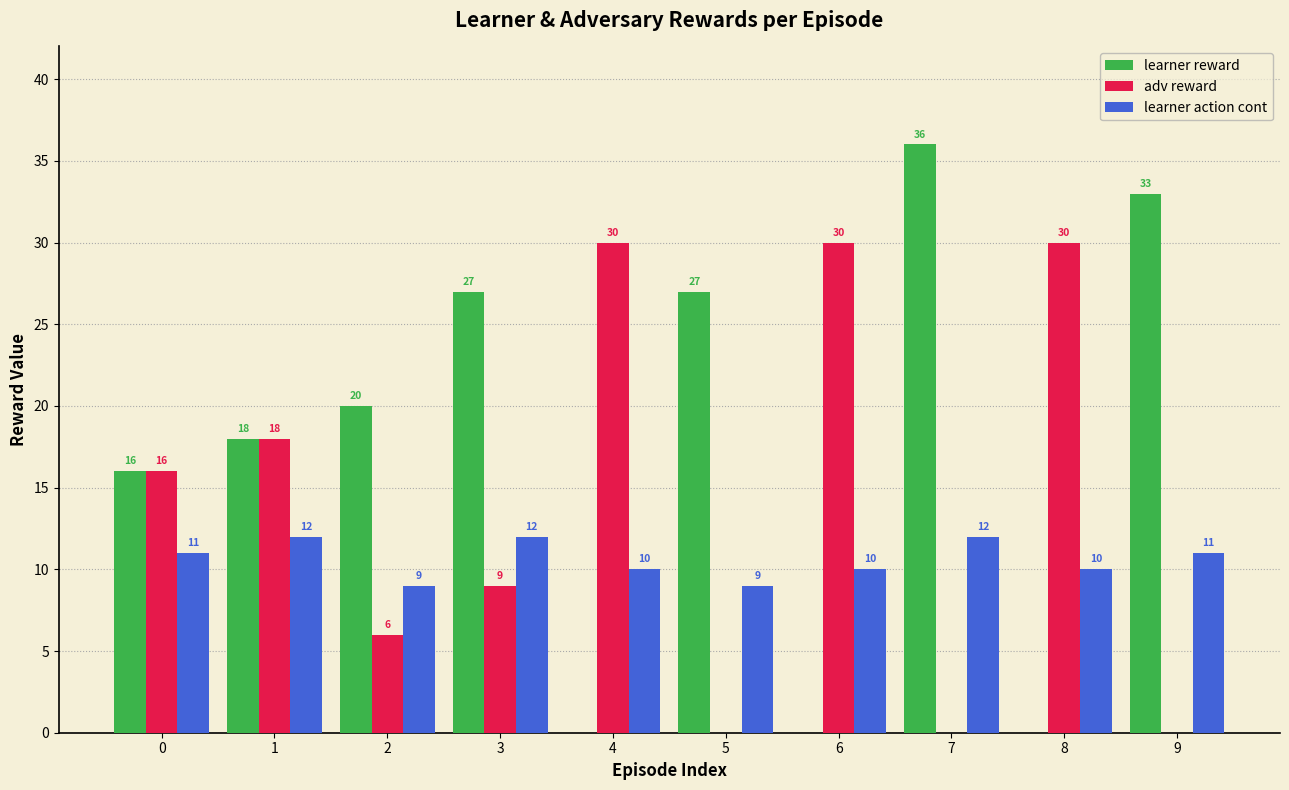

What is the approximate value of learner action cont at 5?

9